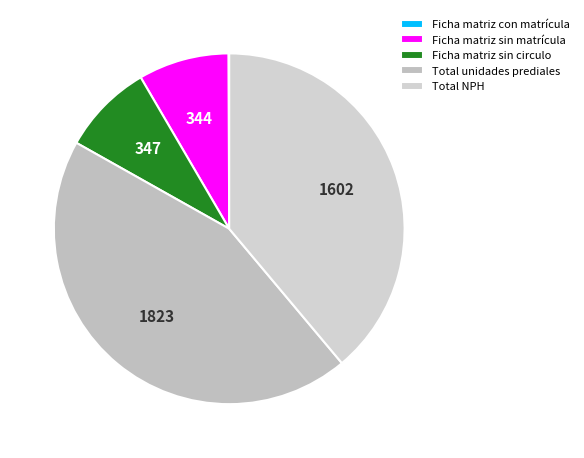

To the nearest percent, what is the combined percentage of Ficha matriz con matrícula and Total NPH?

39%